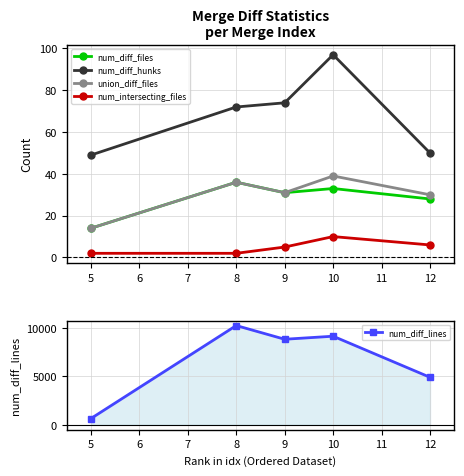

At which label does num_diff_hunks reach its peak?

10